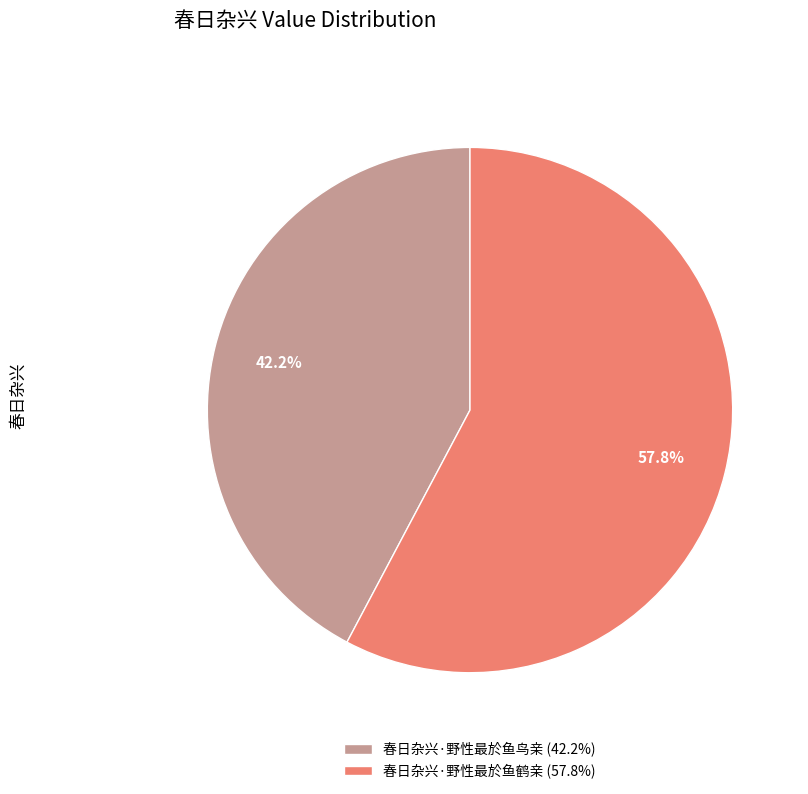

Which category has the biggest portion of the pie?

春日杂兴·野性最於鱼鹤亲